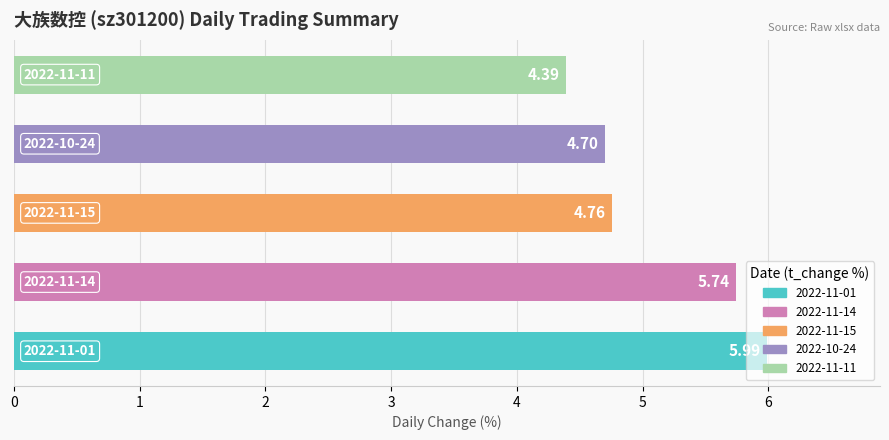

What is the difference between the maximum and minimum values?

1.6